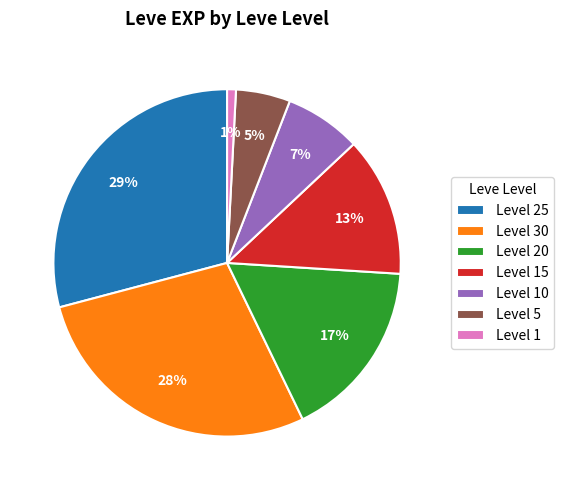

To the nearest percent, what portion does Level 10 represent?

7%